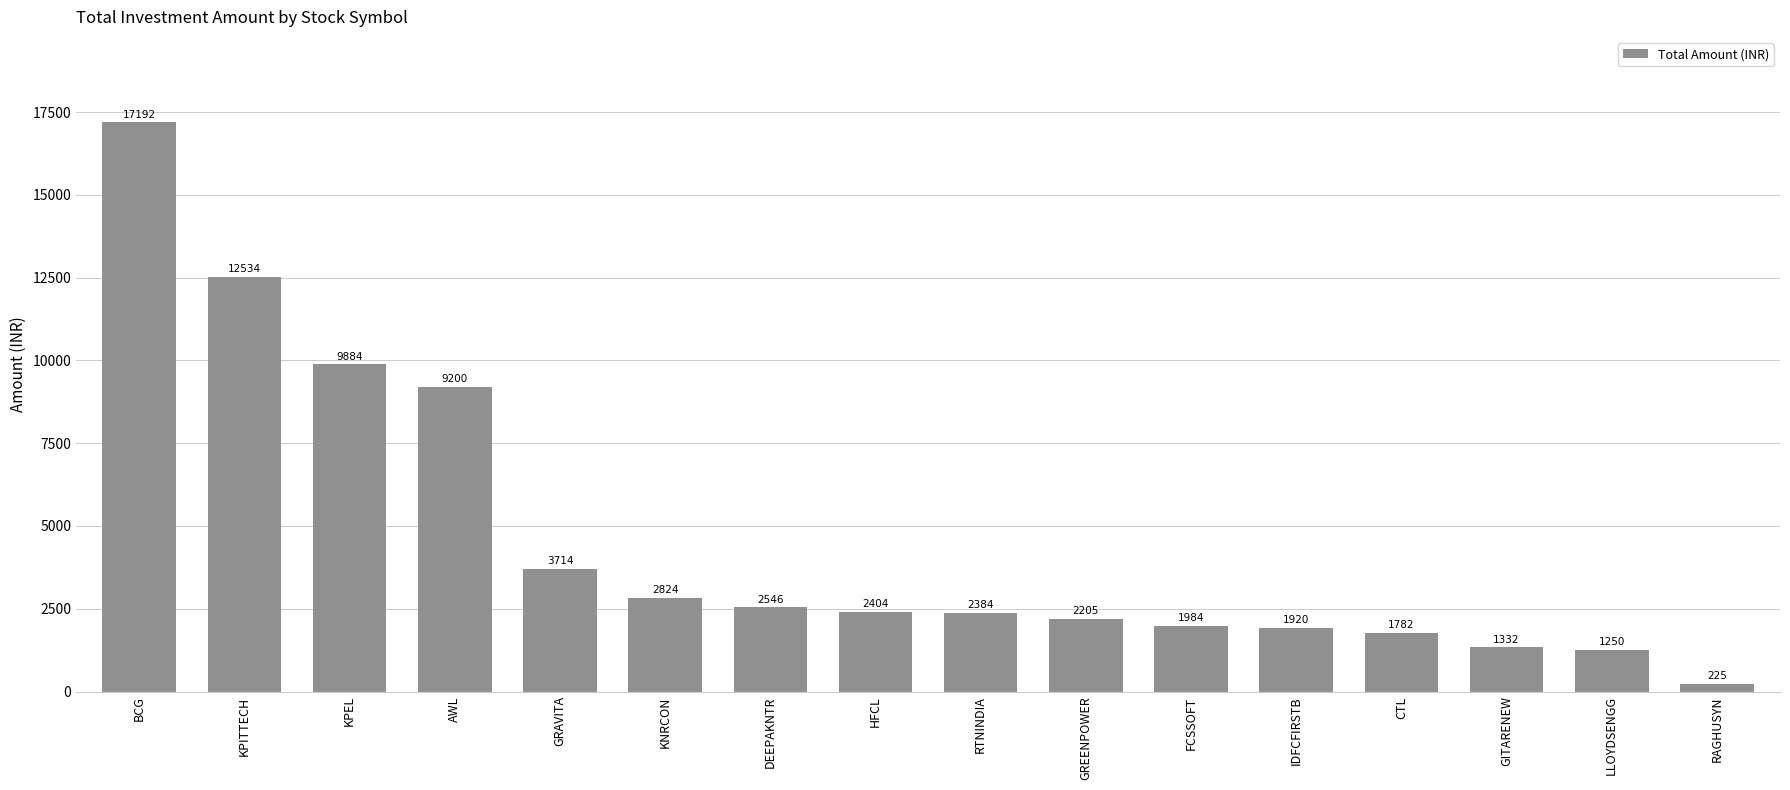

What is the change in value from BCG to GREENPOWER?

-14987.6